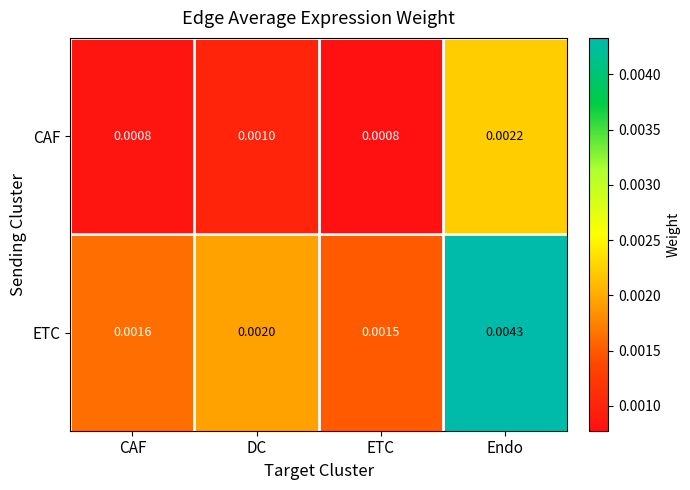

At which category is the sum across all series the highest?

Endo